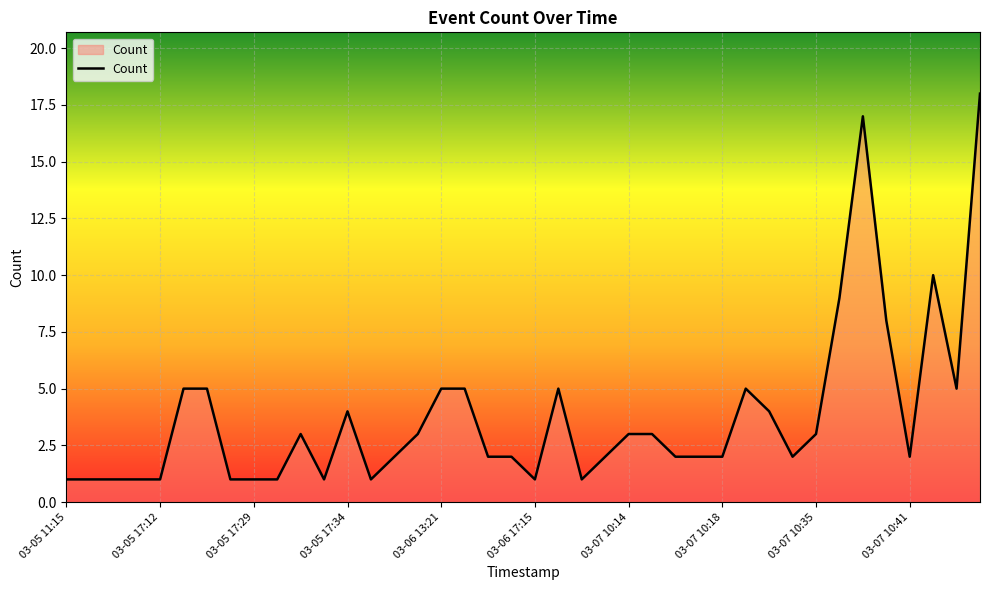

What is the difference between the maximum and minimum values?

17